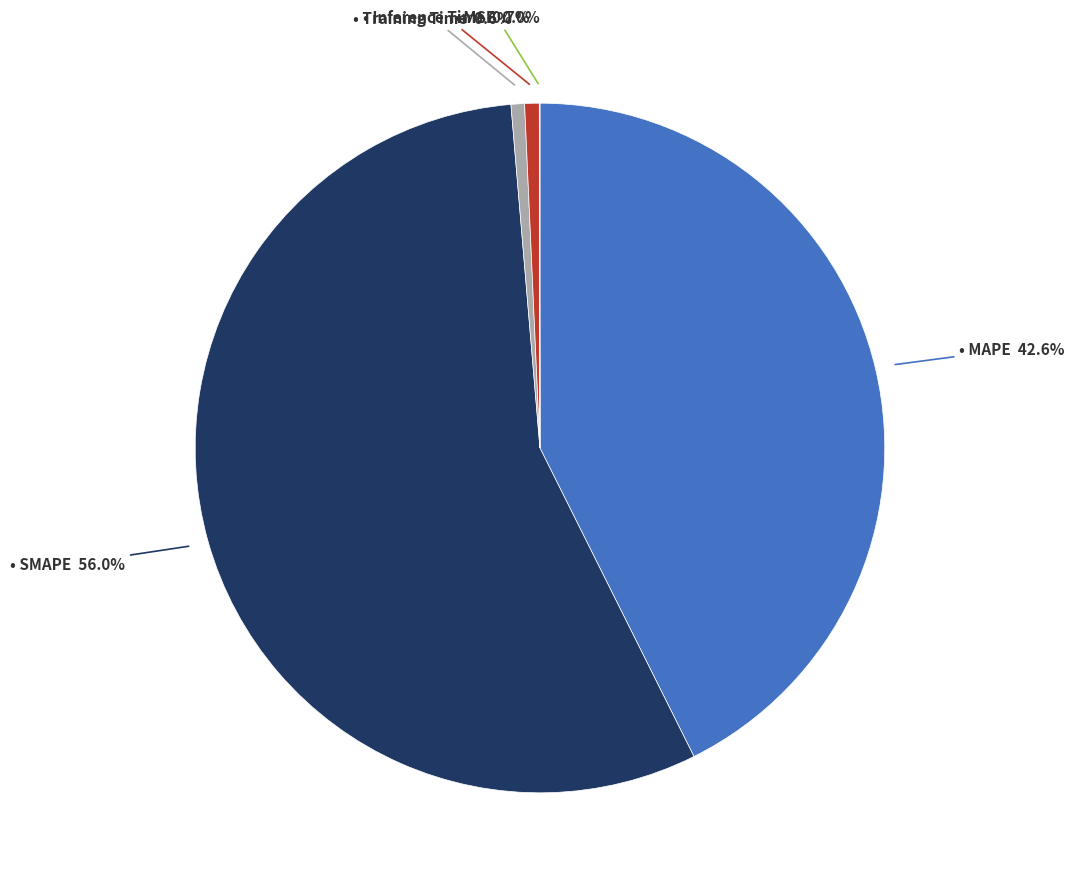

Is there a majority slice in this chart?

Yes